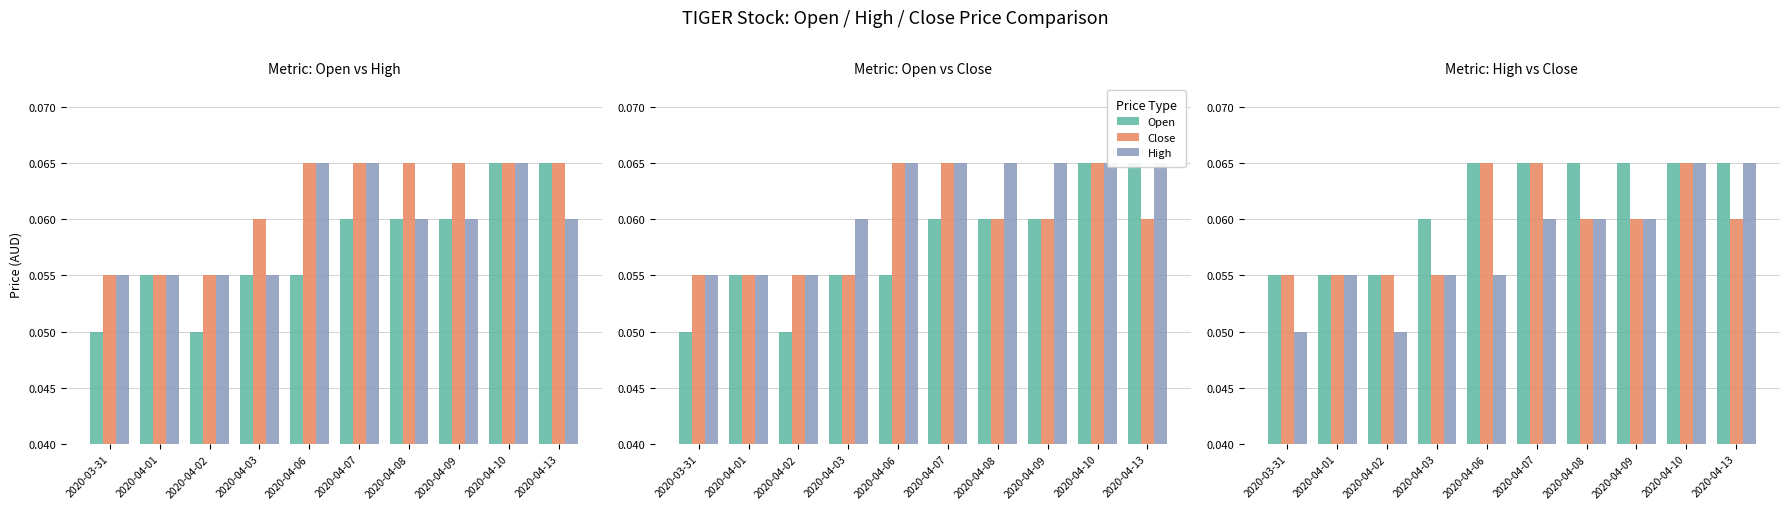

How many groups of bars are there?

10